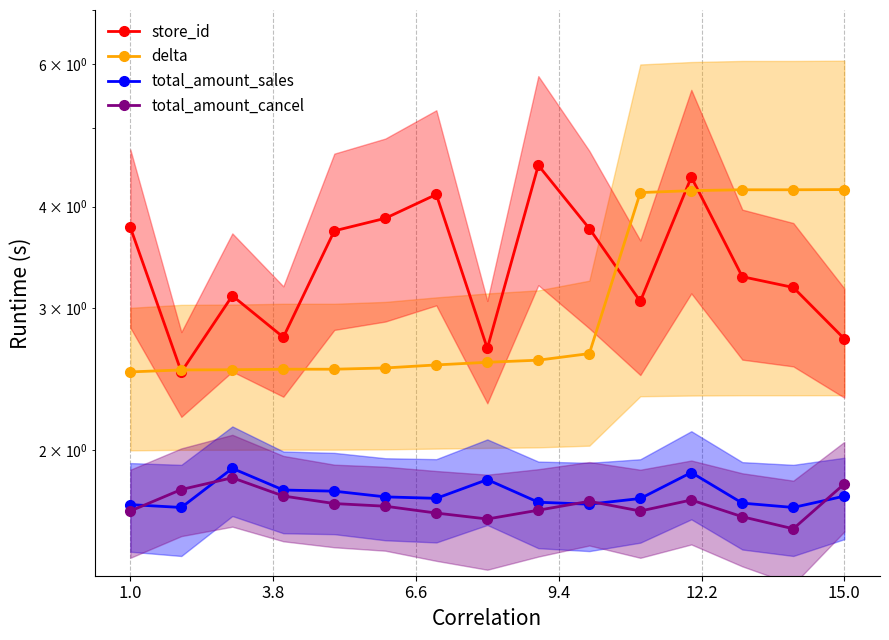

How many interior local valleys does the store_id series have?

4